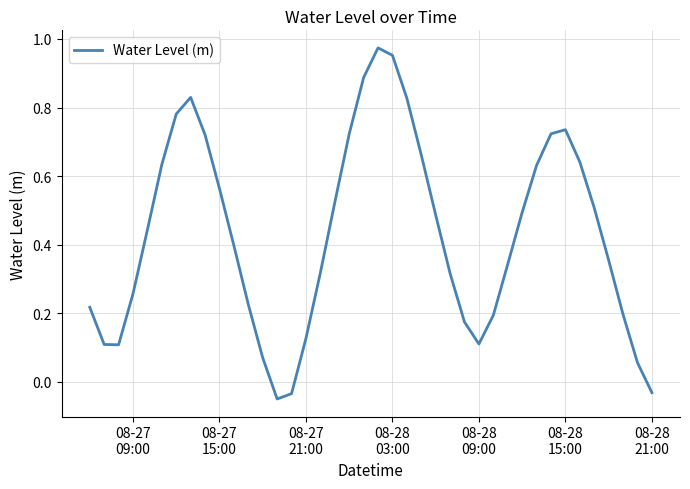

How many lines are shown in the chart?

1